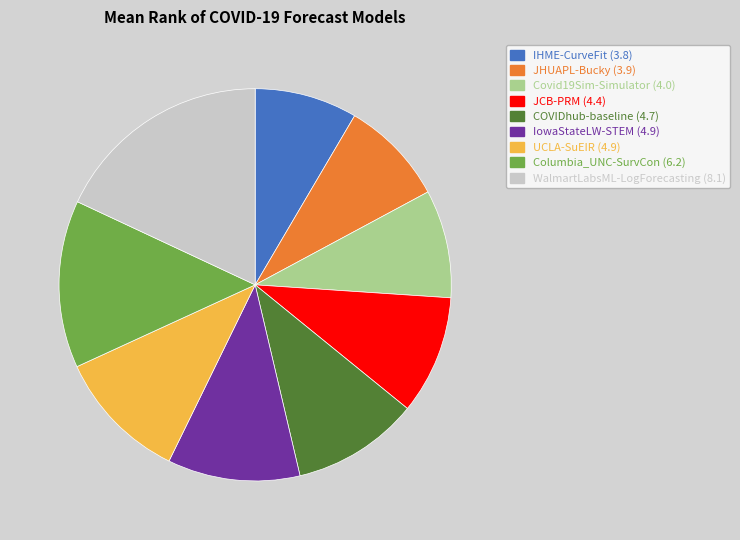

Does any single category account for the majority?

No